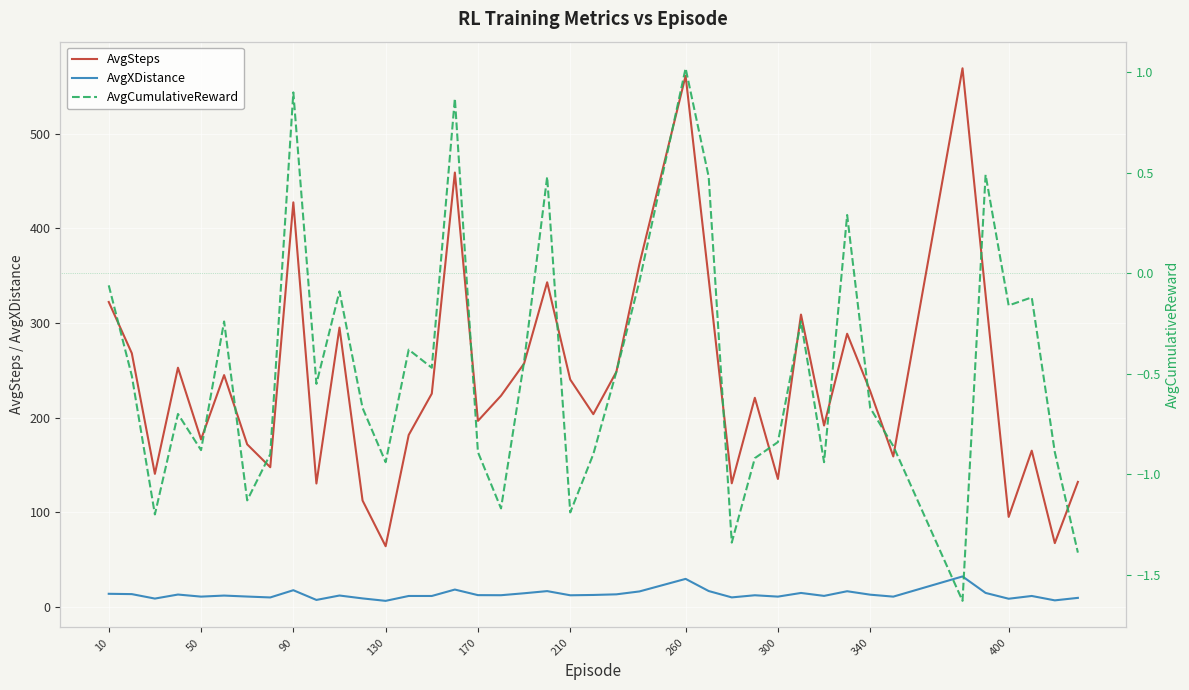

Is it true that AvgSteps equals 240.2 at 210?

True